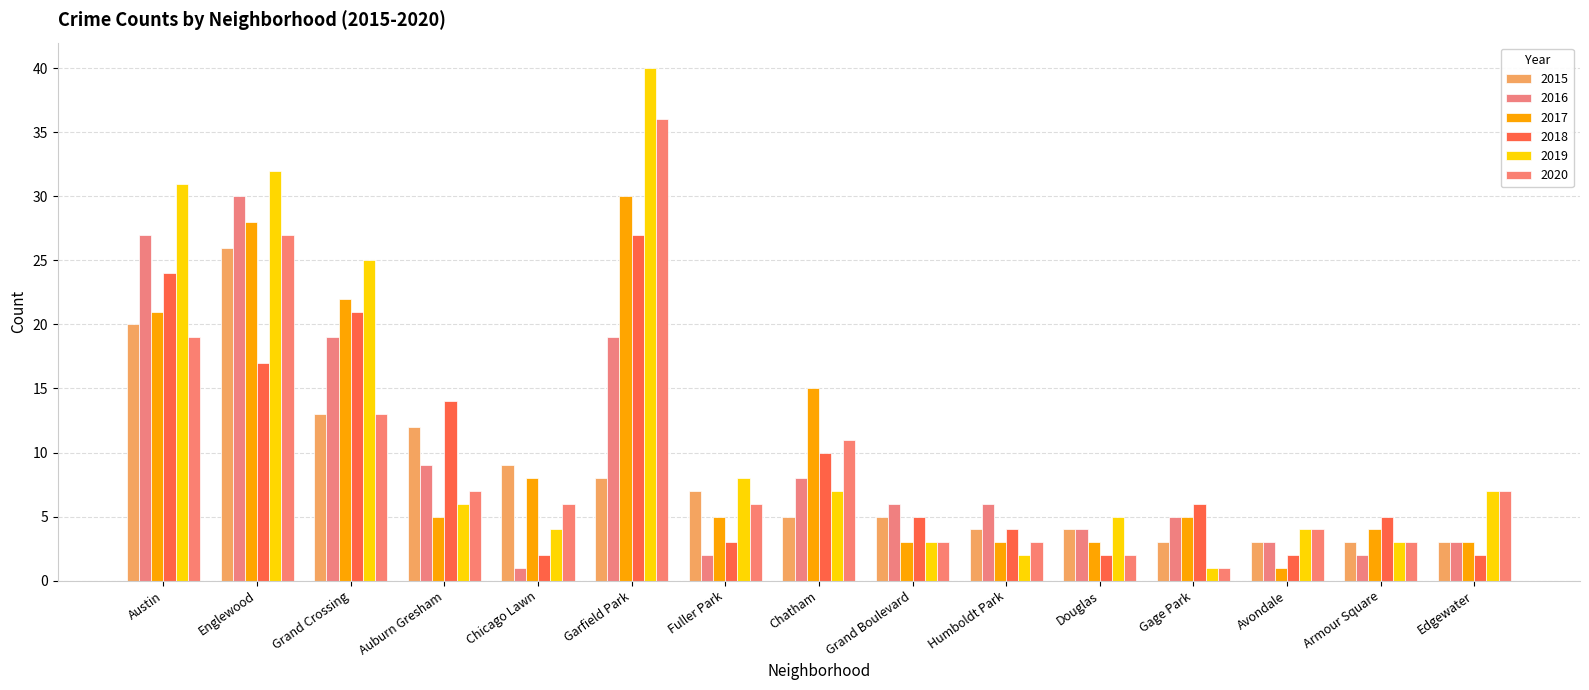

Are the bars horizontal?

No